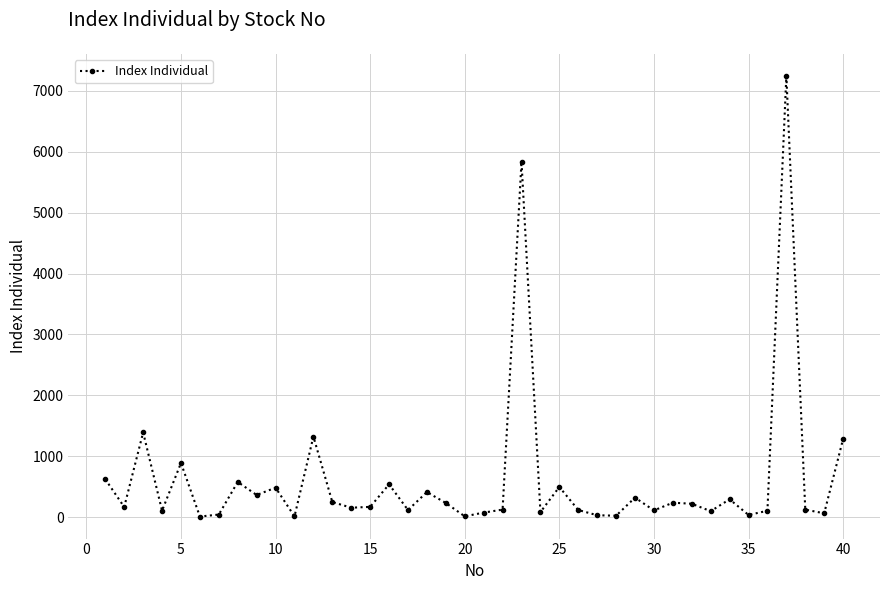

What is the maximum value shown in the chart?

7246.9